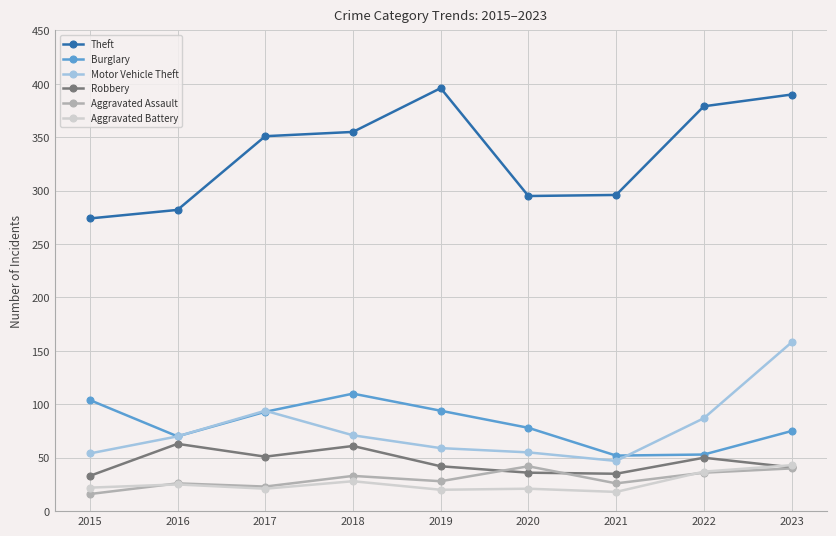

The Robbery series shows 36 at 2020. True or false?

True